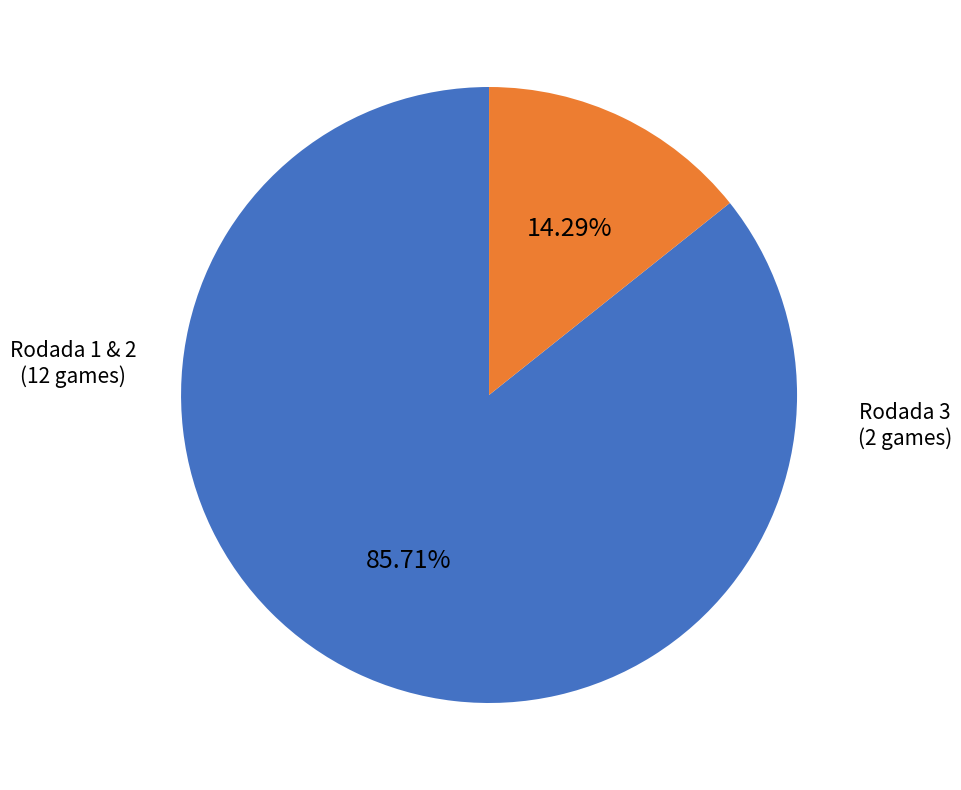

How much of the chart is everything except Rodada 3?

85.7%